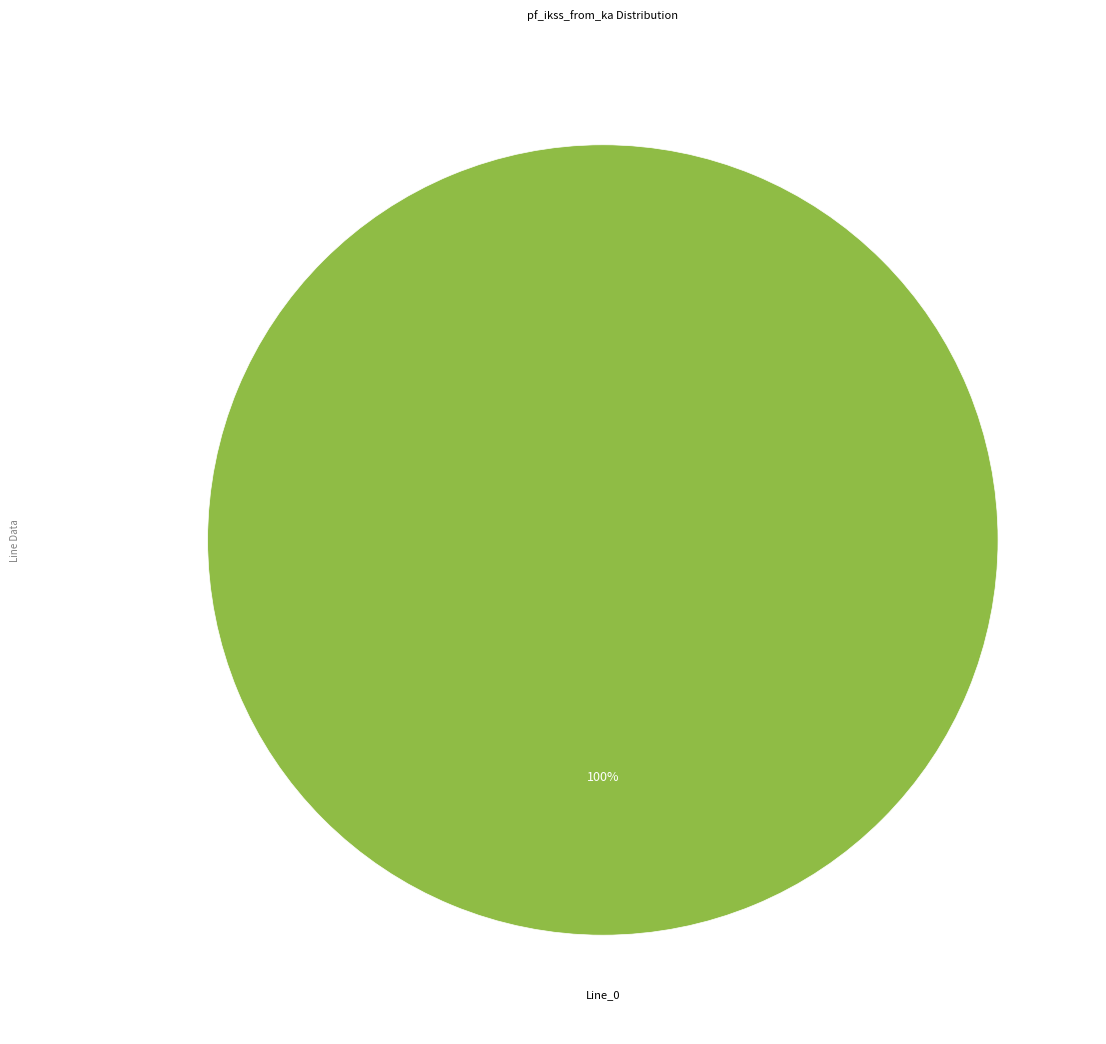

Is there a majority slice in this chart?

Yes